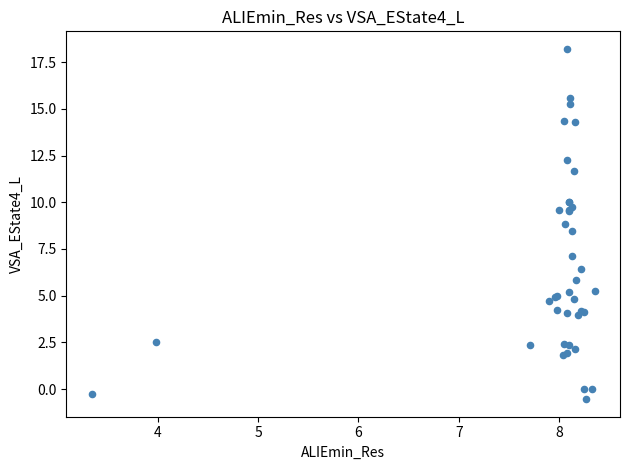

What Y value in the scatter plot is closest to 8?

8.5